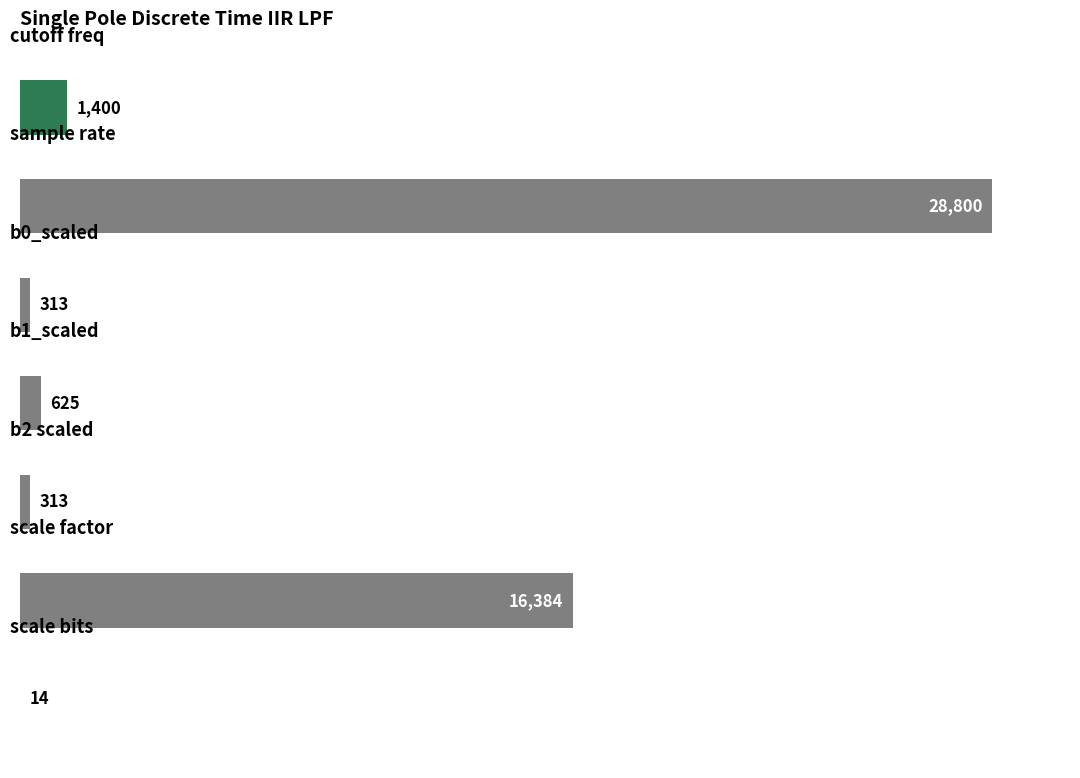

What is the greatest value displayed?

28800